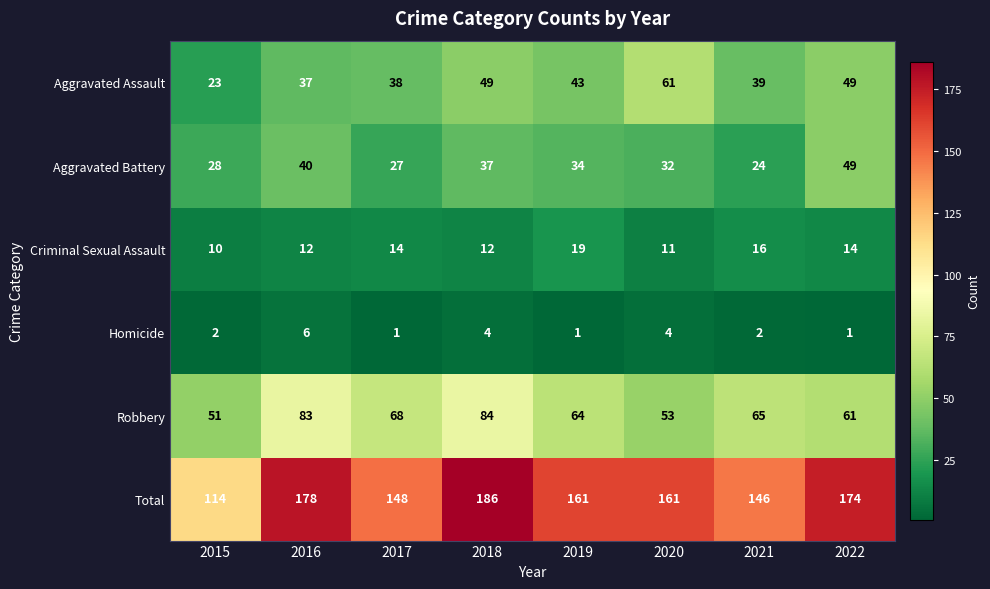

What is the difference between the highest and lowest values at 2016?

172